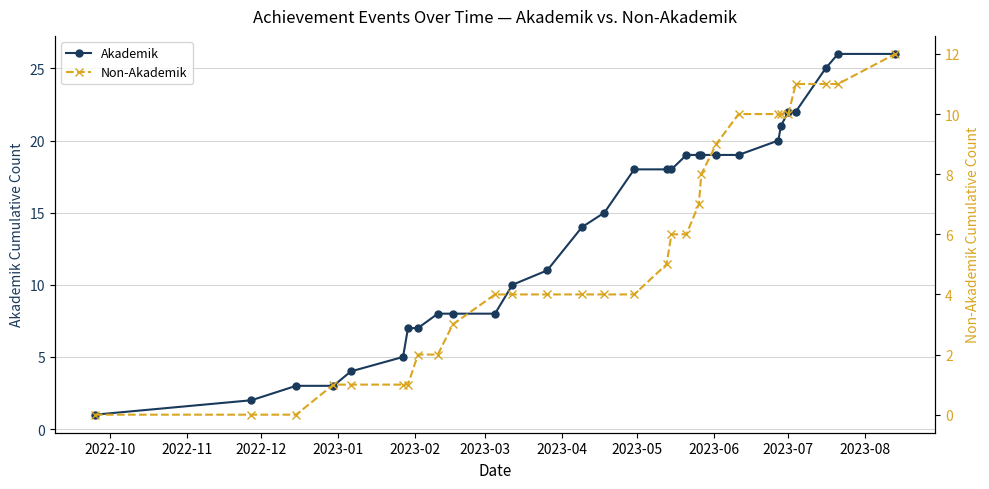

Reading left to right, transcribe all the data shown in this chart.

Akademik: 1	2	3	3	4	5	7	7	8	8	8	10	11	14	15	18	18	18	19	19	19	19	19	20	21	22	22	25	26	26
Non-Akademik: 0	0	0	1	1	1	1	2	2	3	4	4	4	4	4	4	5	6	6	7	8	9	10	10	10	10	11	11	11	12